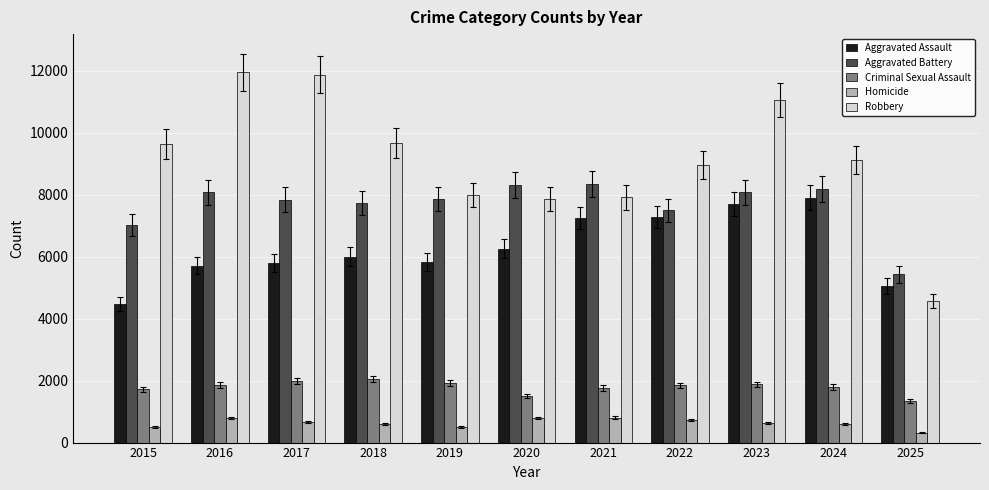

What is the highest value of the Criminal Sexual Assault series?

2057